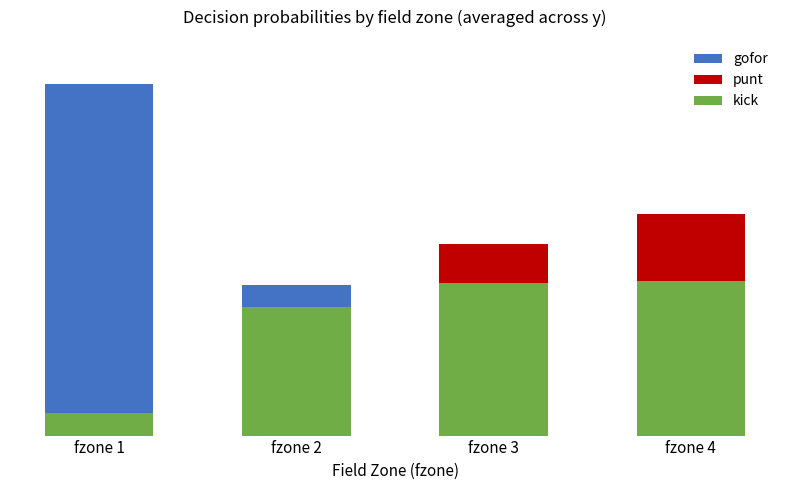

Reading right to left, list all the values displayed in this chart.

gofor: fzone 4=0.0	fzone 3=0.1	fzone 2=0.4	fzone 1=0.9
punt: fzone 4=0.6	fzone 3=0.5	fzone 2=0.3	fzone 1=0.0
kick: fzone 4=0.4	fzone 3=0.4	fzone 2=0.3	fzone 1=0.1